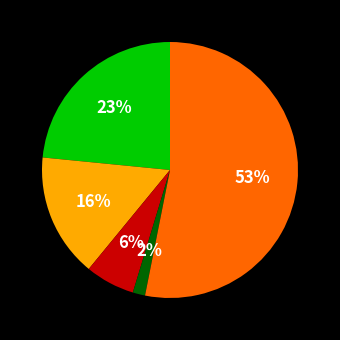

Is there any slice that represents more than half of the pie?

Yes